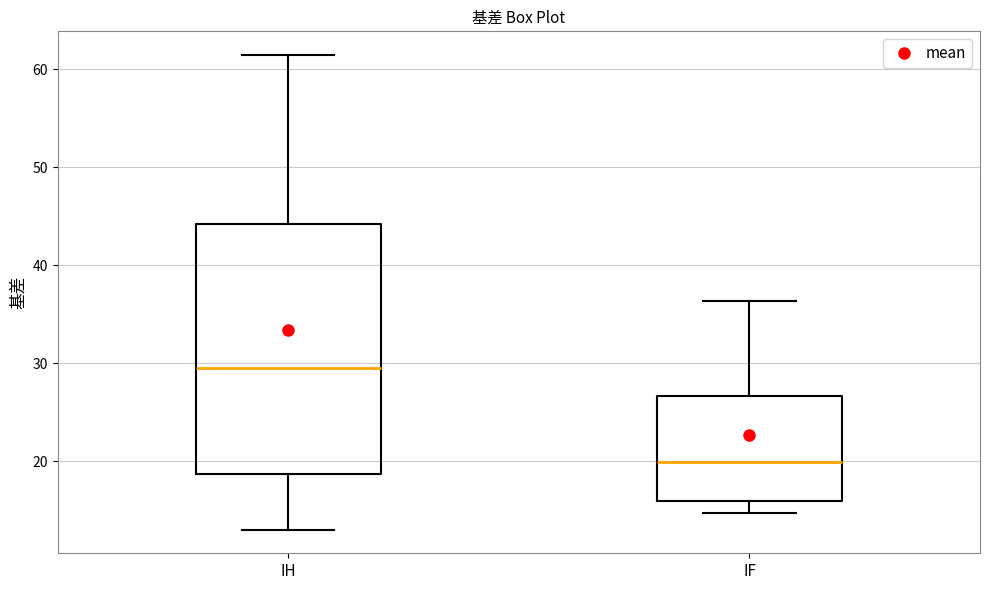

Reading left to right, transcribe this box plot: for each box, give where its median line is, the range the box spans, and where its two whiskers end, as read against the y-axis. The values are not printed on the chart, so give them approximately, as read against the axis.

IH: median 30, box 19 to 44, whiskers 13 to 61
IF: median 20, box 16 to 27, whiskers 15 to 36